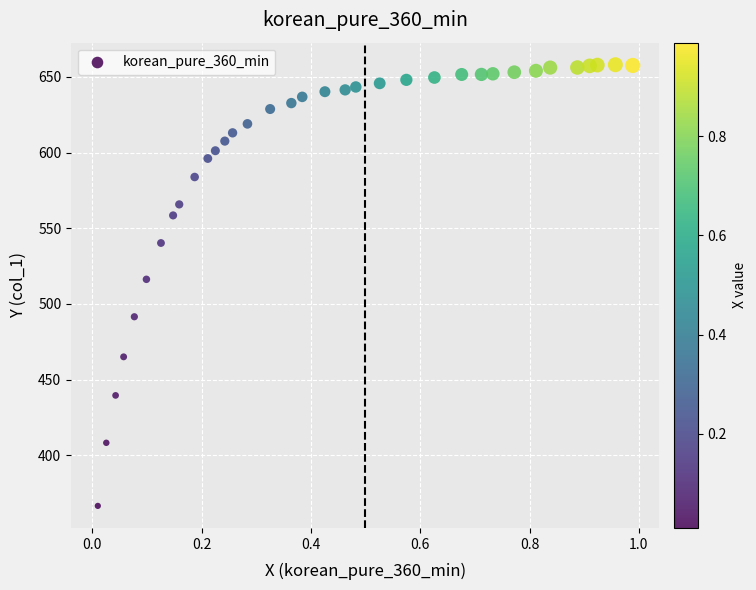

What is the range of X values (max minus min)?

1.0